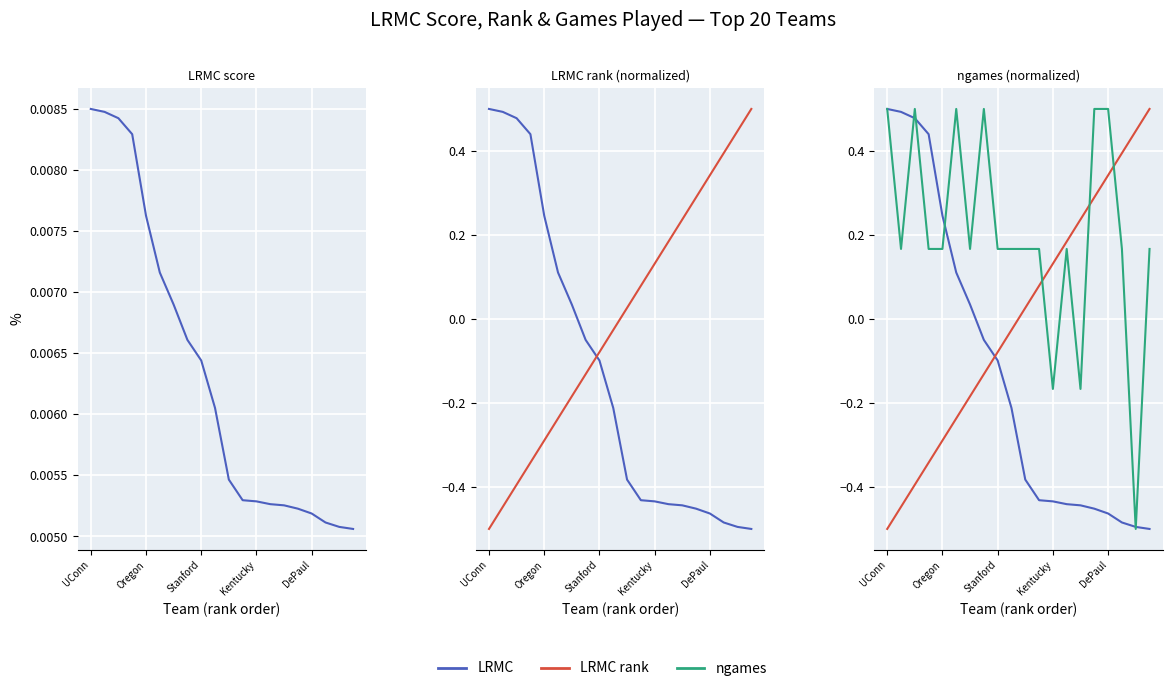

Reading right to left, list all the values displayed in this chart.

LRMC: -0.5	-0.5	-0.5	-0.5	-0.5	-0.4	-0.4	-0.4	-0.4	-0.4	-0.2	-0.1	-0.0	0.0	0.1	0.2	0.4	0.5	0.5	0.5
LRMC rank: 0.5	0.4	0.4	0.3	0.3	0.2	0.2	0.1	0.1	0.0	-0.0	-0.1	-0.1	-0.2	-0.2	-0.3	-0.3	-0.4	-0.4	-0.5
ngames: 0.2	-0.5	0.2	0.5	0.5	-0.2	0.2	-0.2	0.2	0.2	0.2	0.2	0.5	0.2	0.5	0.2	0.2	0.5	0.2	0.5